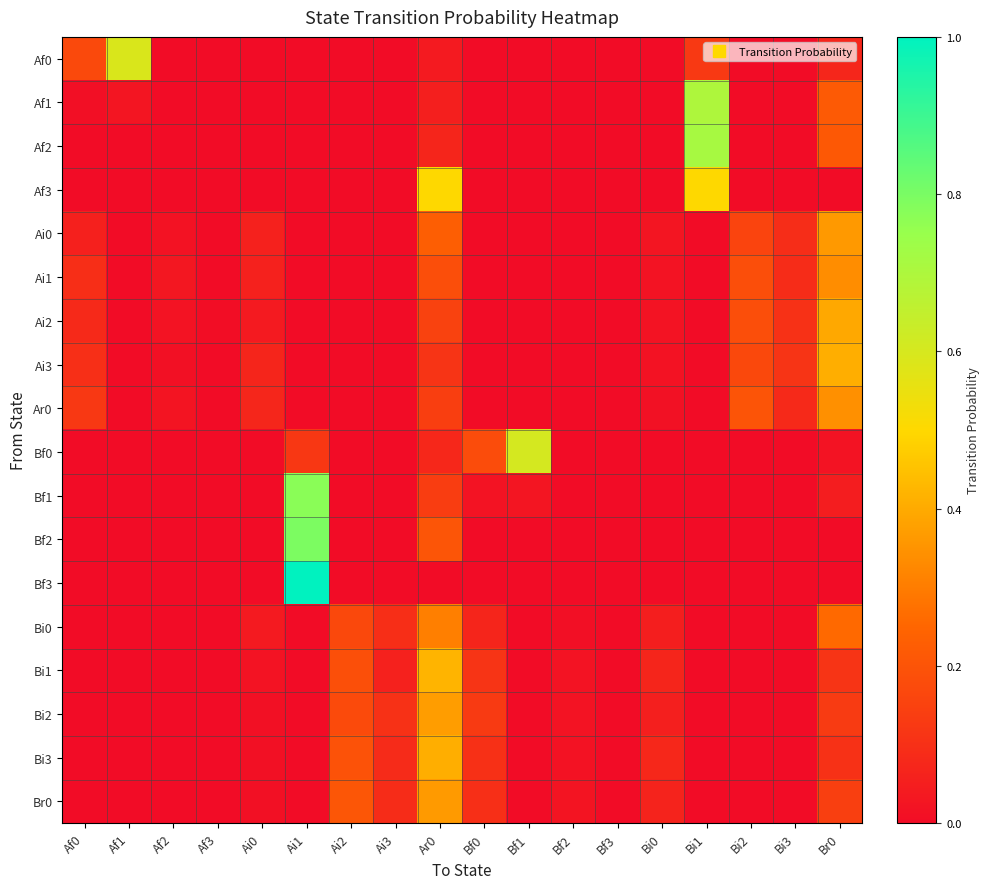

Which series has the largest range (max minus min)?

Bf3